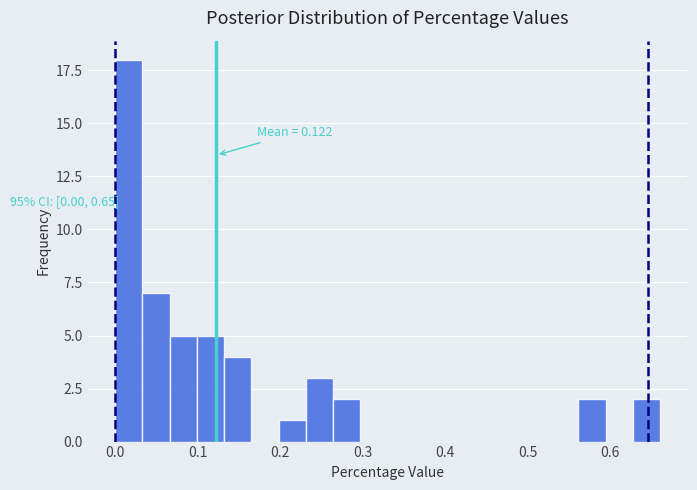

Read against the x-axis, roughly where is the centre of the tallest bar?

0.02